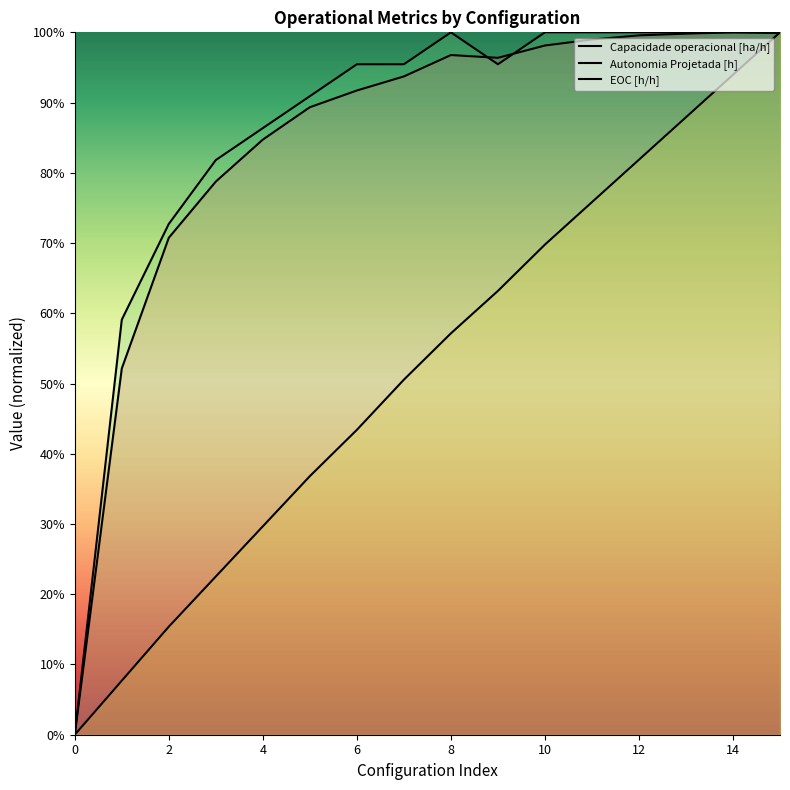

How many times do Capacidade operacional [ha/h] and EOC [h/h] cross each other?

2